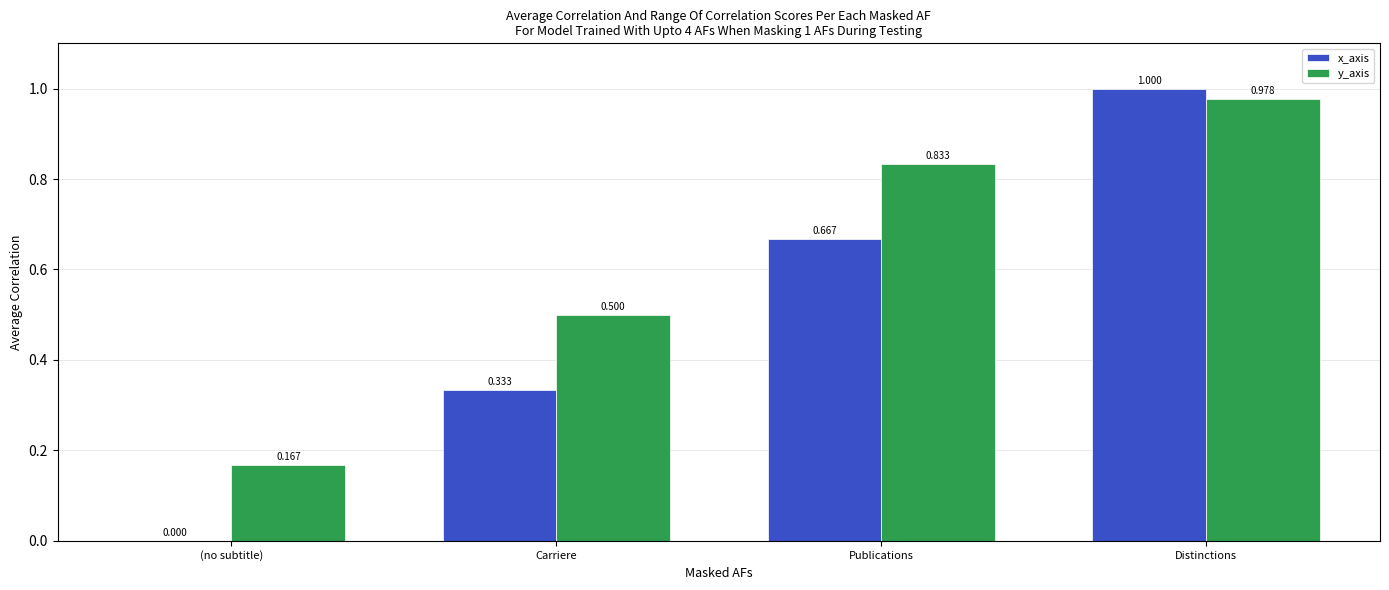

At which label does x_axis reach its peak?

Distinctions